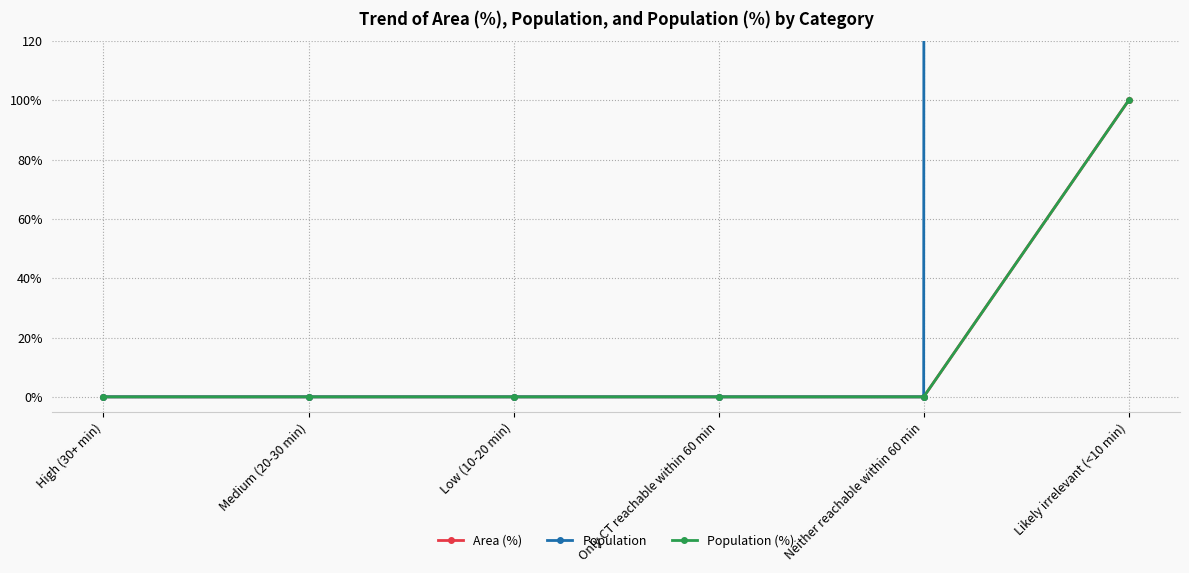

The Population series shows 0 at Medium (20-30 min). True or false?

True